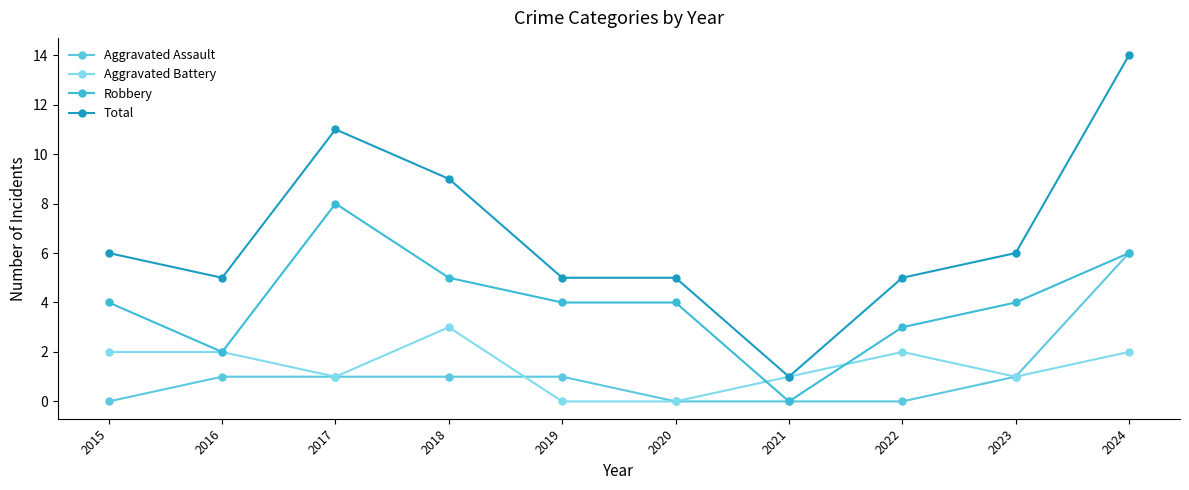

What are all the series names shown in the legend?

Aggravated Assault, Aggravated Battery, Robbery, Total